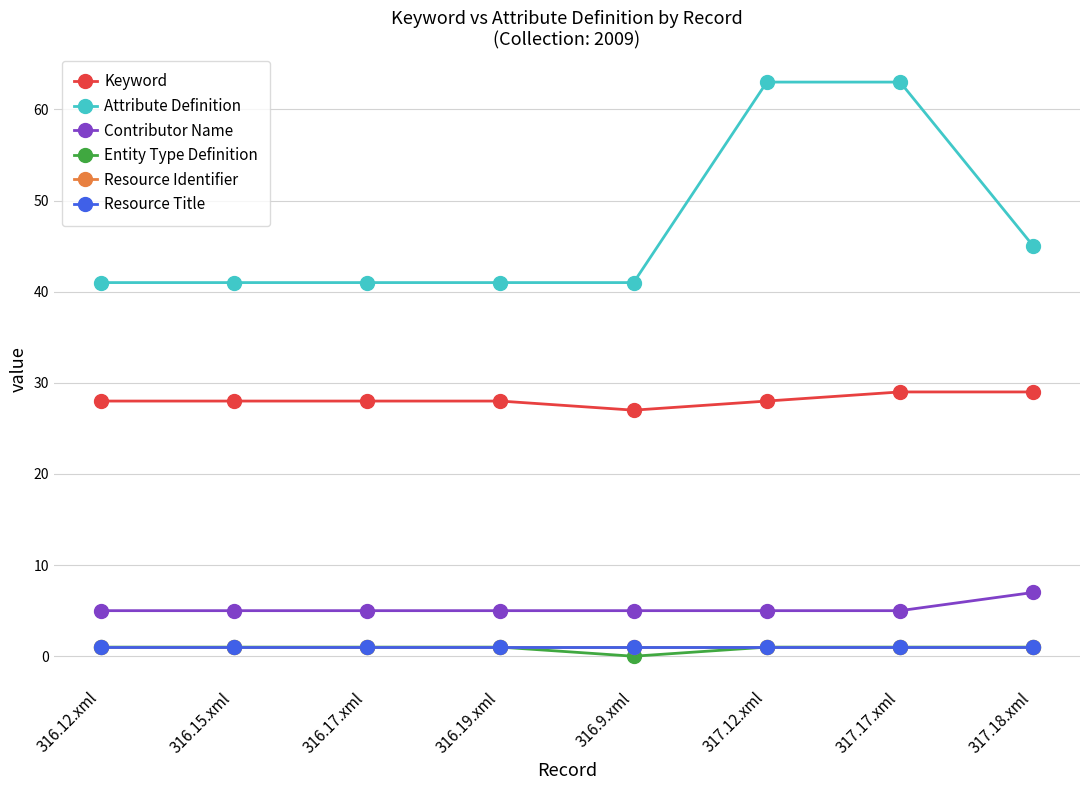

What is the sum of the Entity Type Definition values at 317.17.xml and 317.12.xml?

2